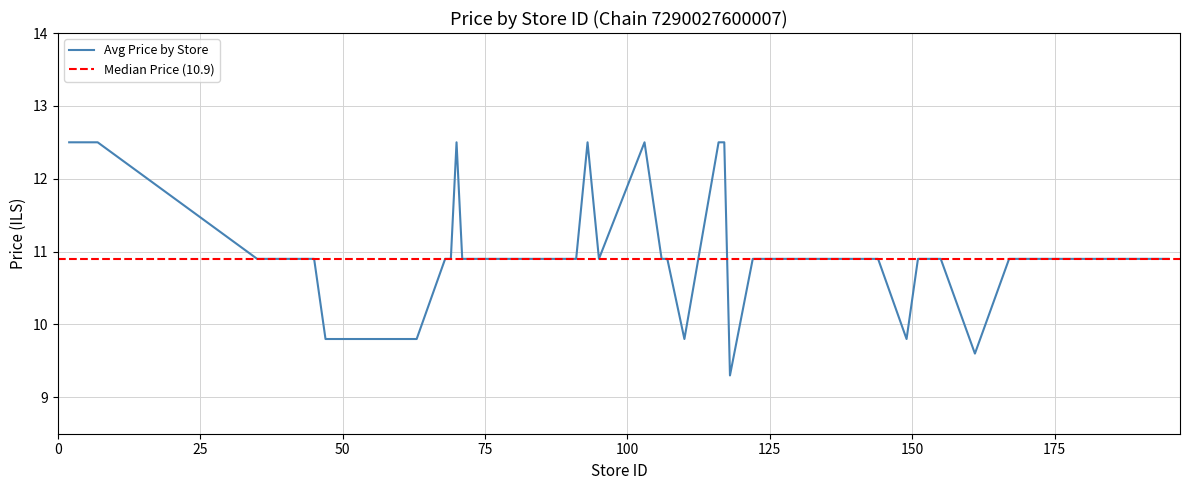

List the labels in order of value, smallest first.

118, 161, 47, 63, 110, 149, 35, 45, 68, 69, 71, 77, 87, 91, 95, 106, 107, 122, 128, 129, 134, 135, 142, 144, 151, 152, 155, 167, 180, 187, 189, 195, 2, 4, 7, 70, 93, 103, 116, 117